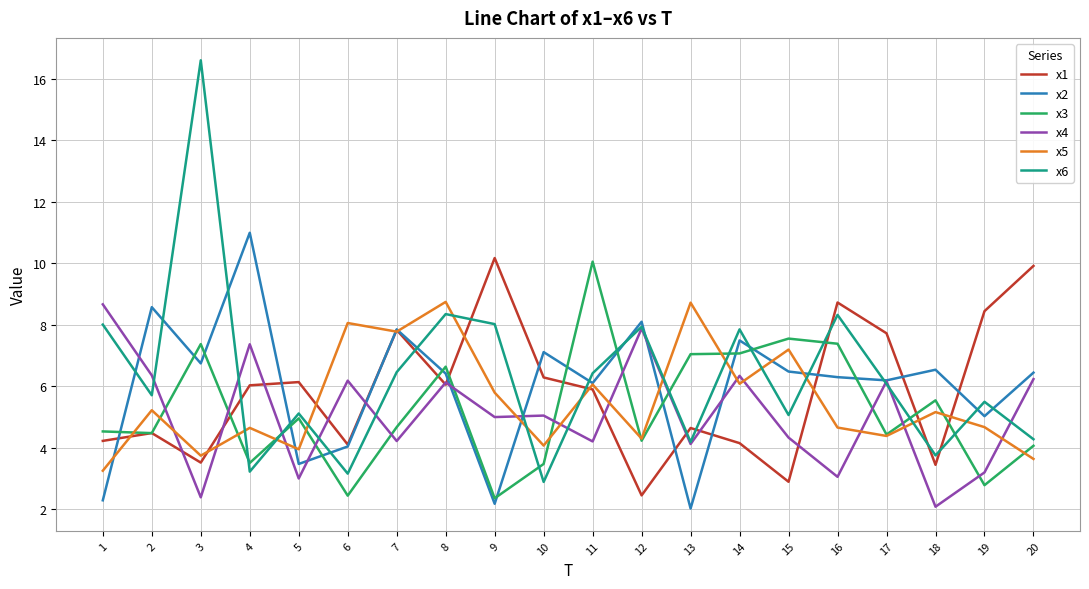

True or false: x2 and x3 cross at least once.

True